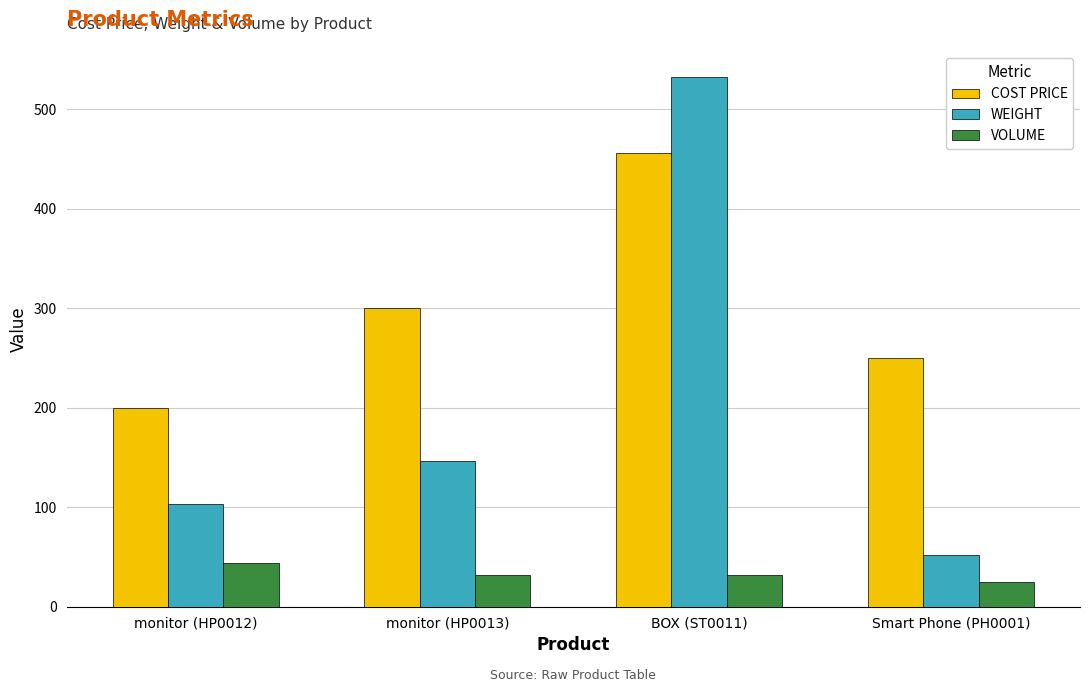

The value of WEIGHT at monitor (HP0013) is 99. True or false?

False